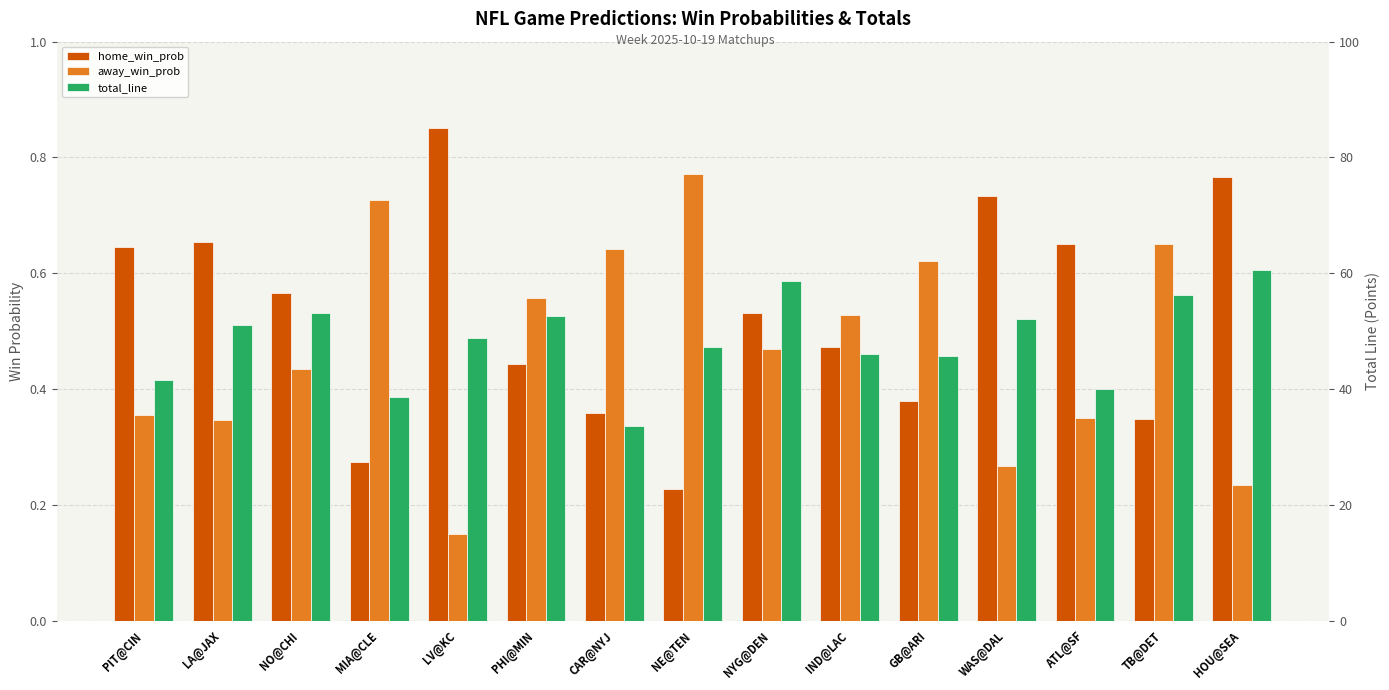

What is the sum of all home_win_prob values?

7.9